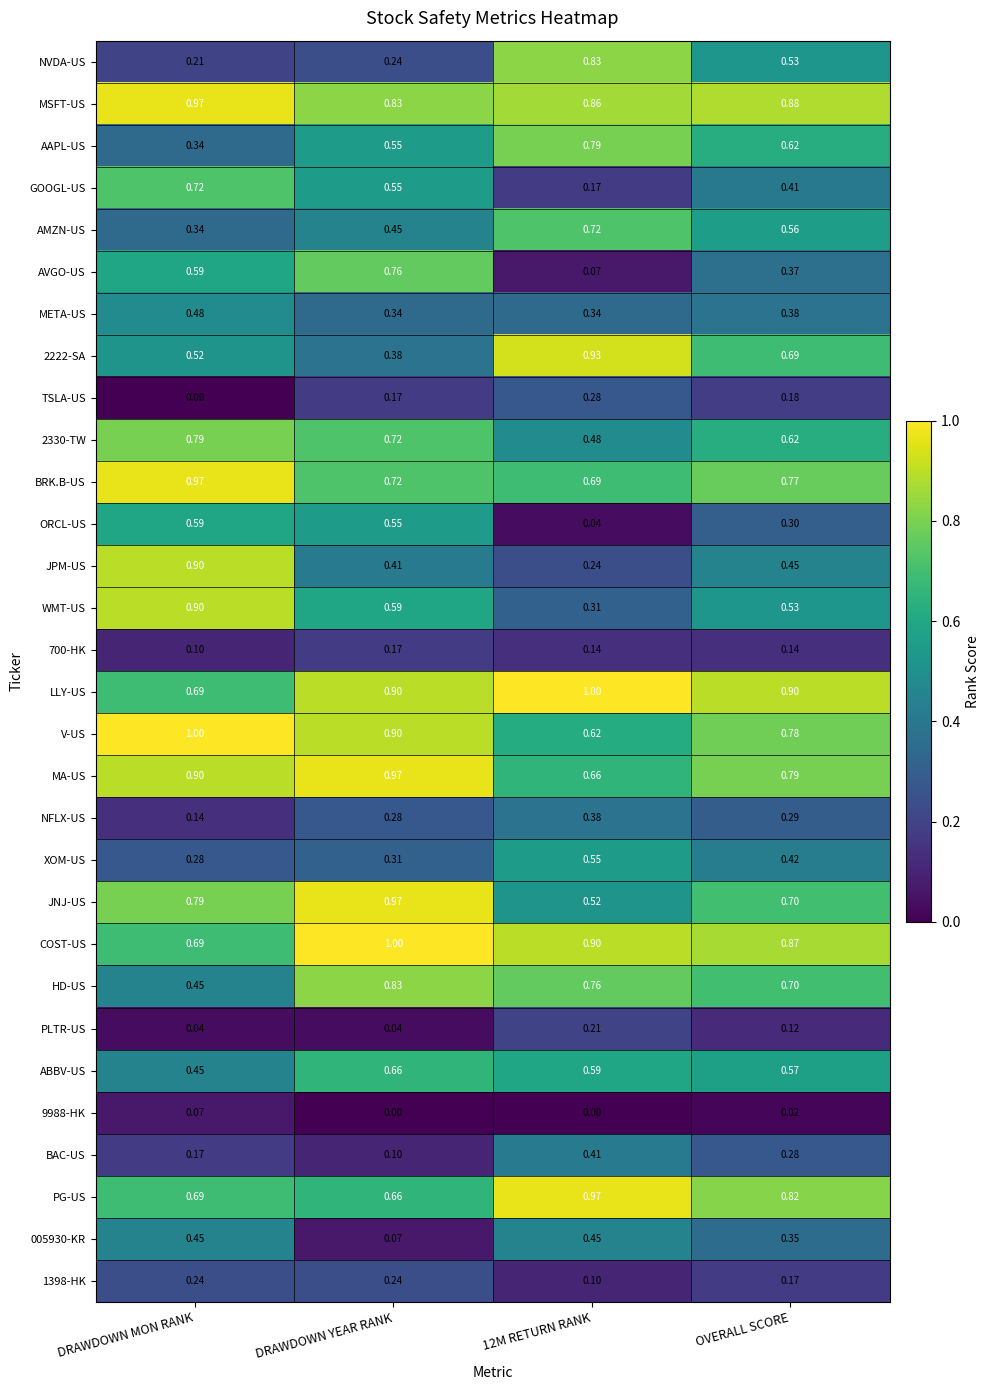

Which category has the lowest value in the AAPL-US series?

DRAWDOWN MON RANK